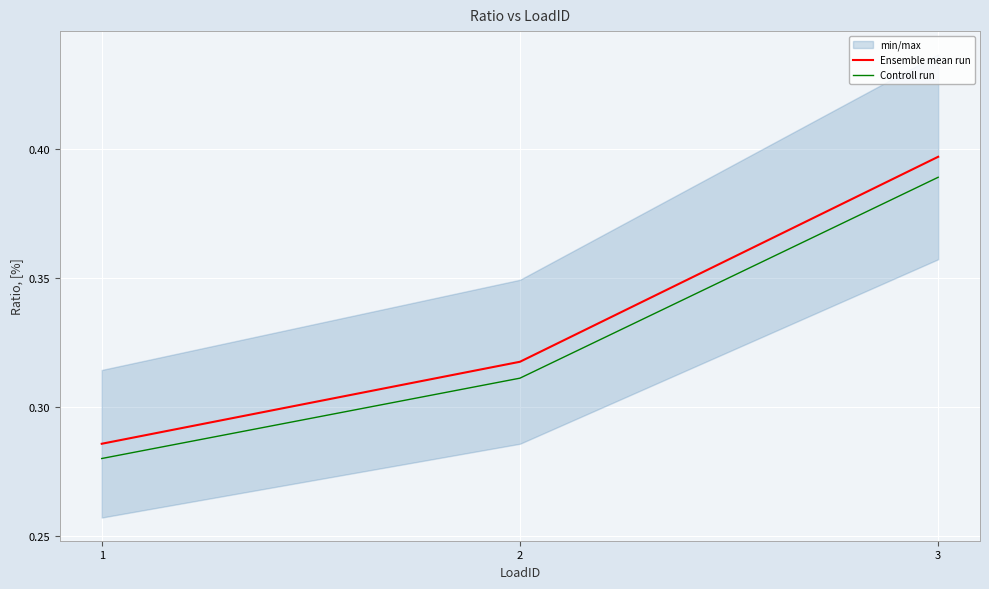

Which series has the widest spread of values?

Ensemble mean run